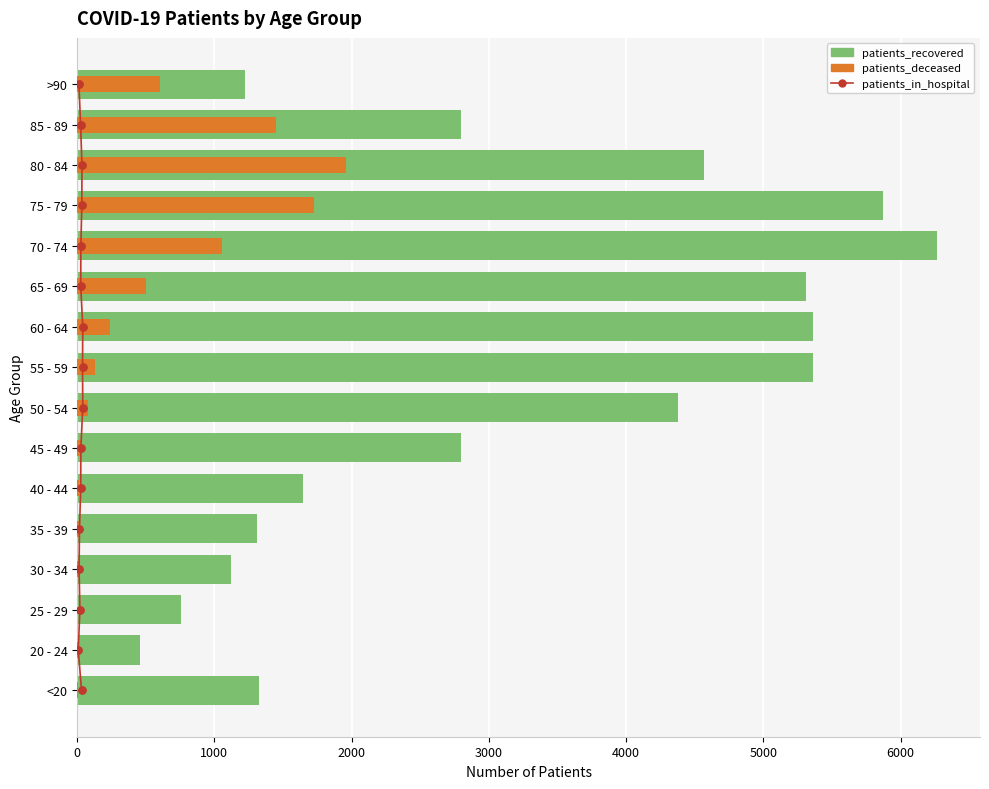

Which series has the largest total across all categories?

patients_recovered